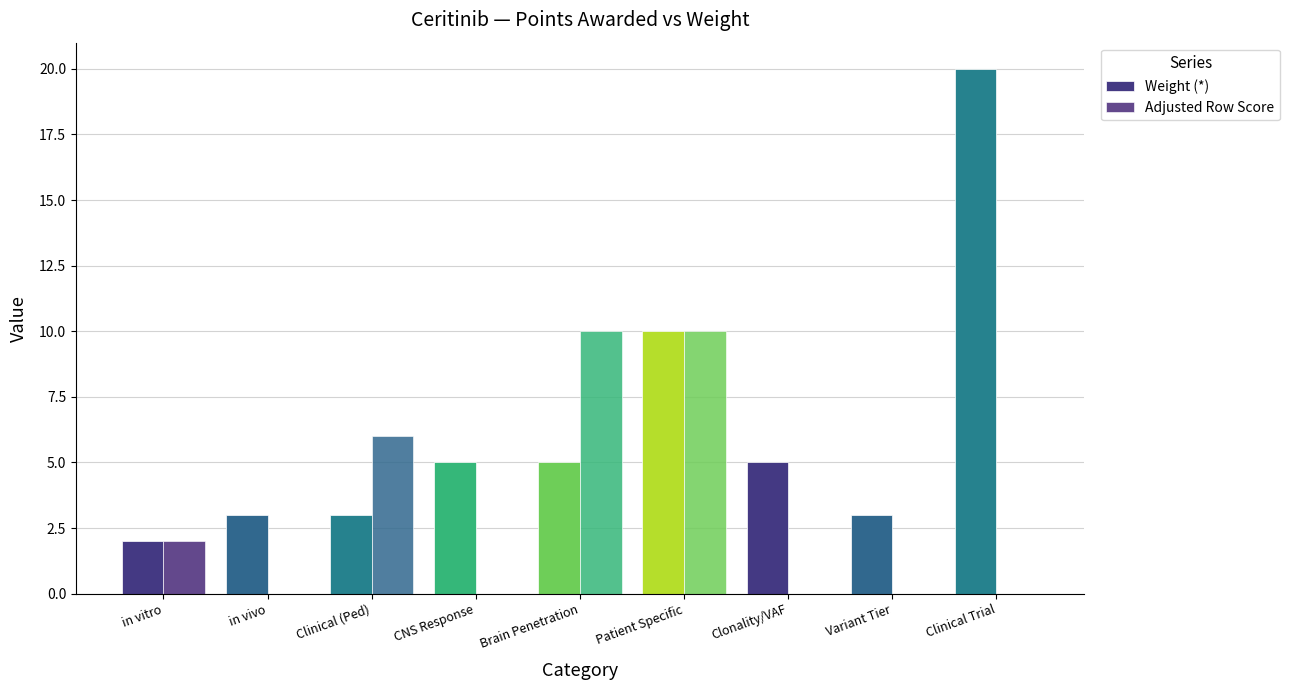

Reading left to right, extract all data points from this chart.

Weight (*): 2	3	3	5	5	10	5	3	20
Adjusted Row Score: 2	0	6	0	10	10	0	0	0